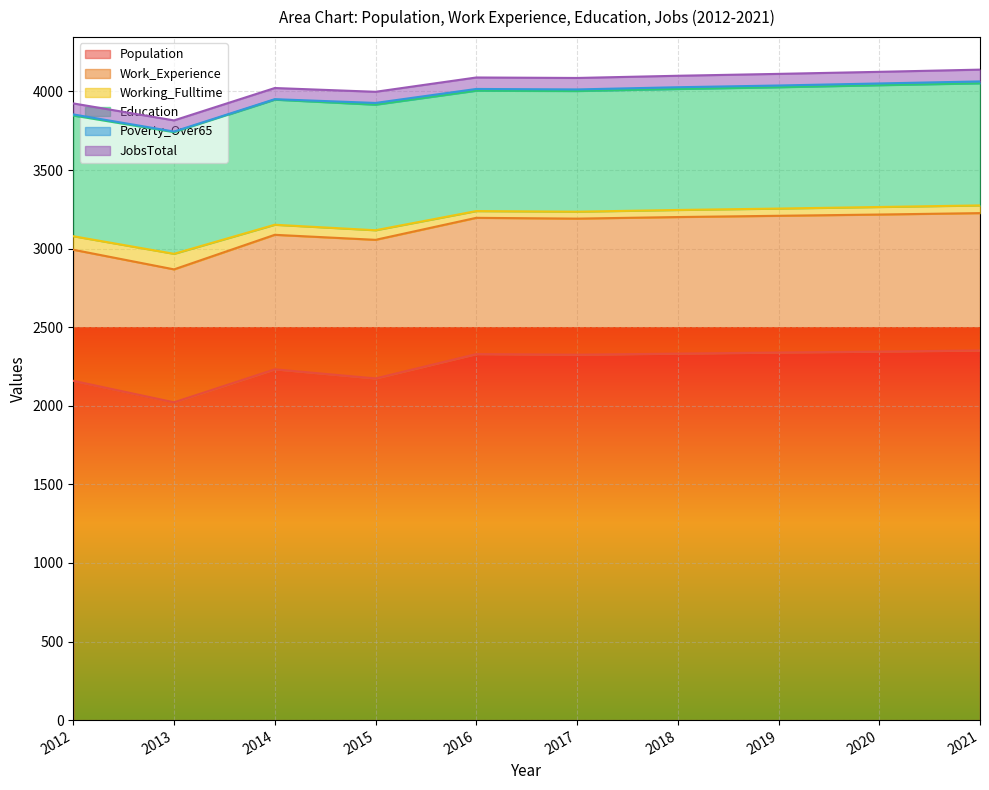

What is the difference between the highest and lowest values at 2016?

2318